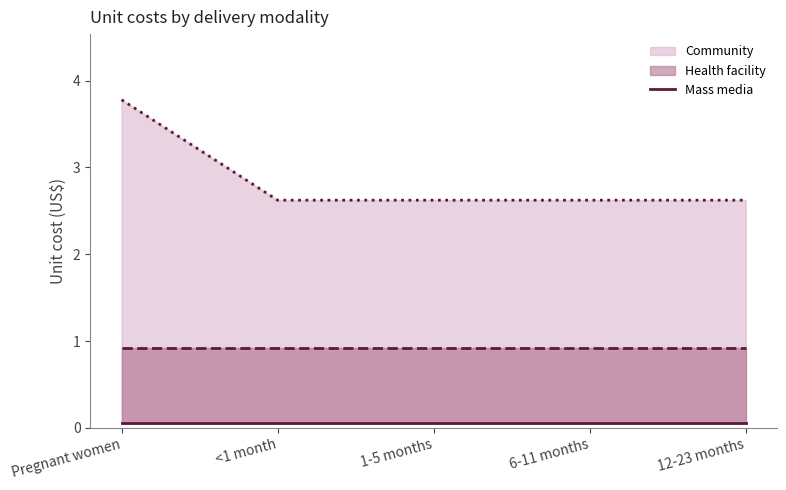

What is the approximate value of Community at 6-11 months?

2.6